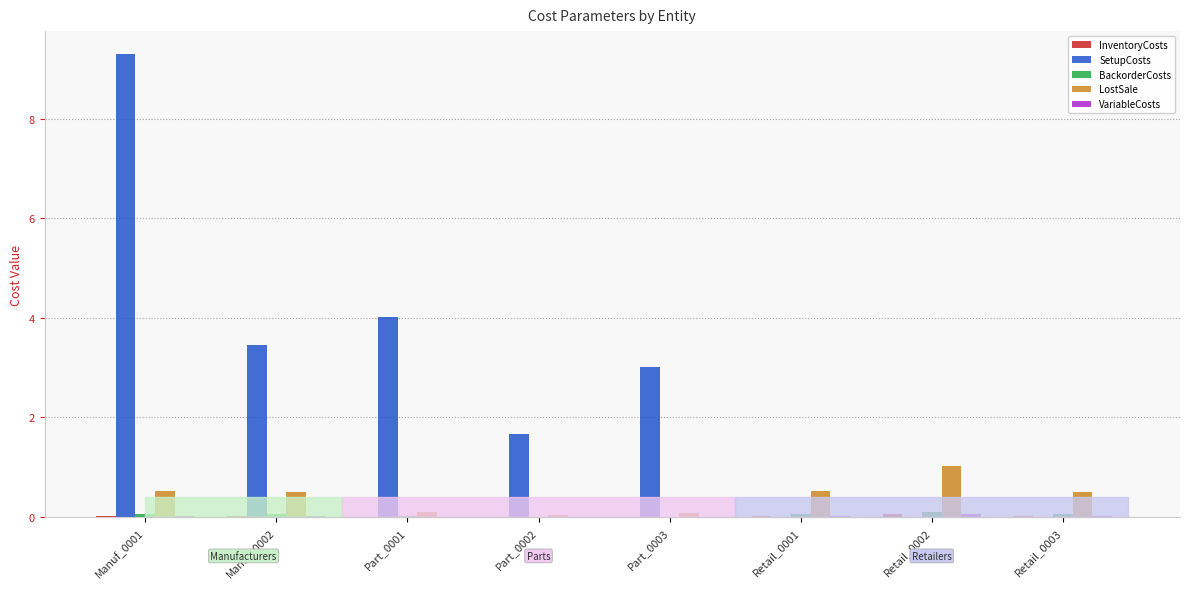

Which series has the largest total across all categories?

SetupCosts